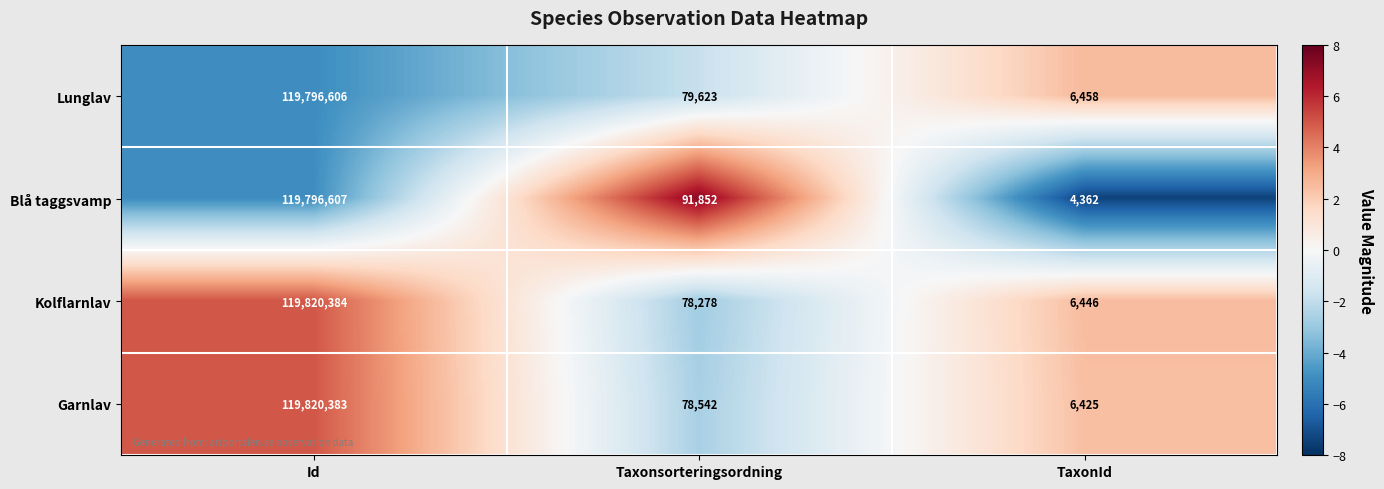

What is the greatest value displayed?

119820384